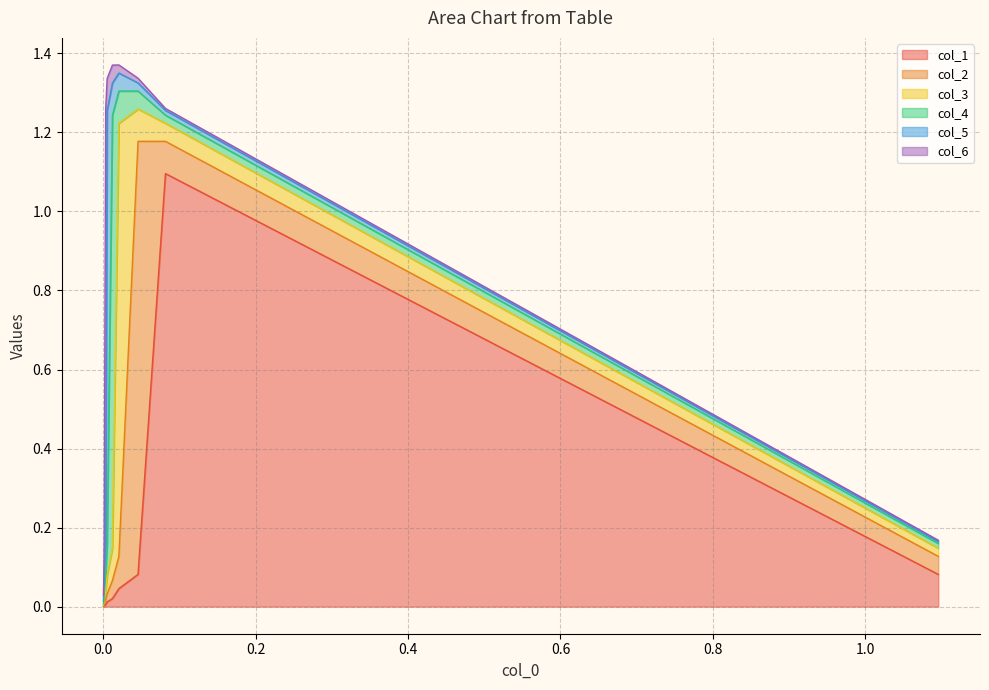

Where do col_5 and col_1 first cross each other?

3 and 4